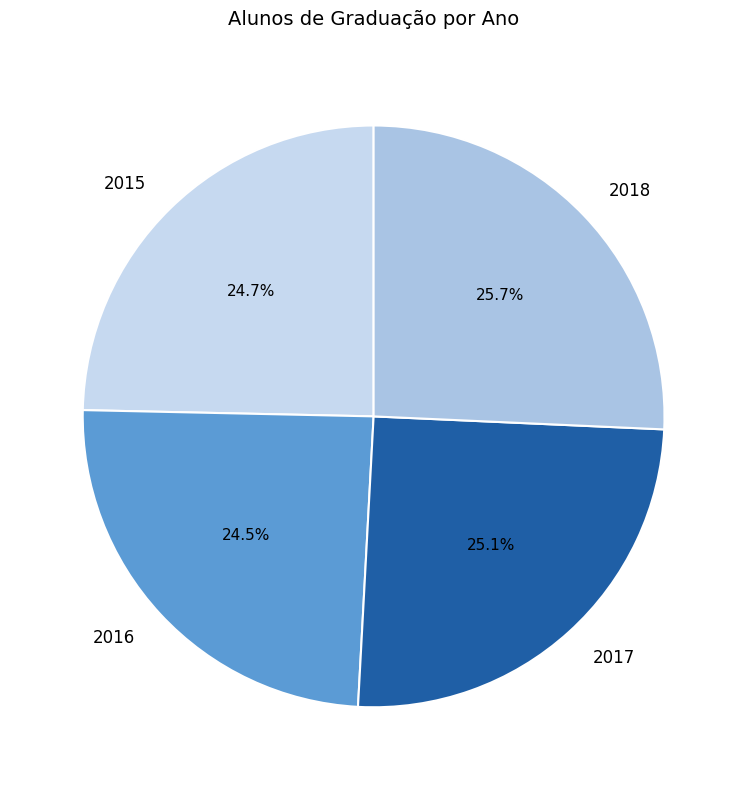

To the nearest percent, what is the difference between the 2016 and 2017 slice percentages?

1%